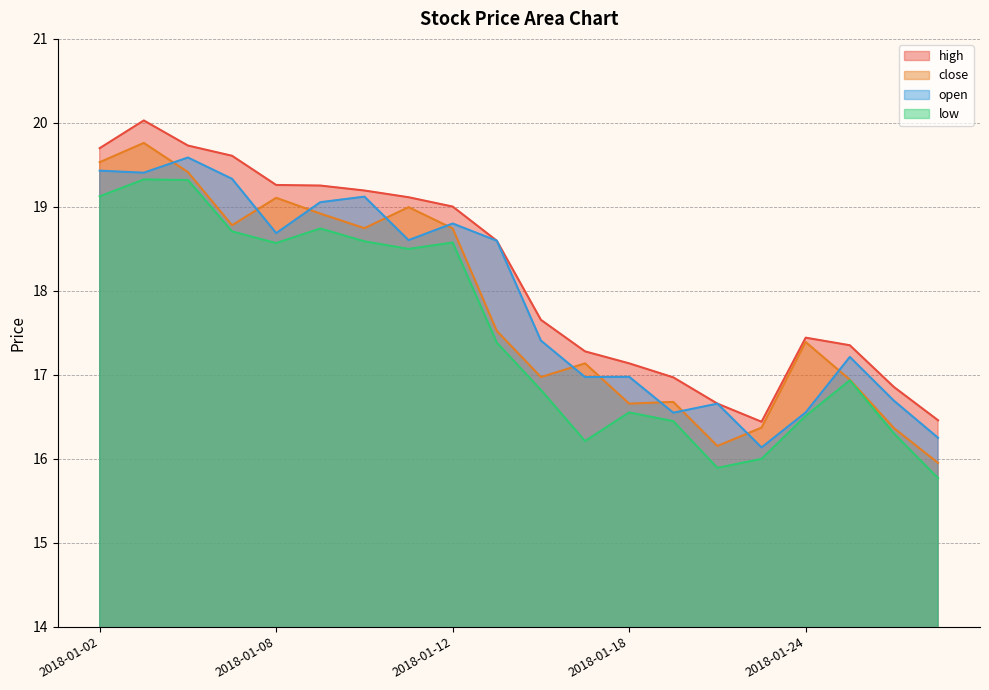

What is the difference between the high values at 2018-01-18 and 2018-01-10?

2.1